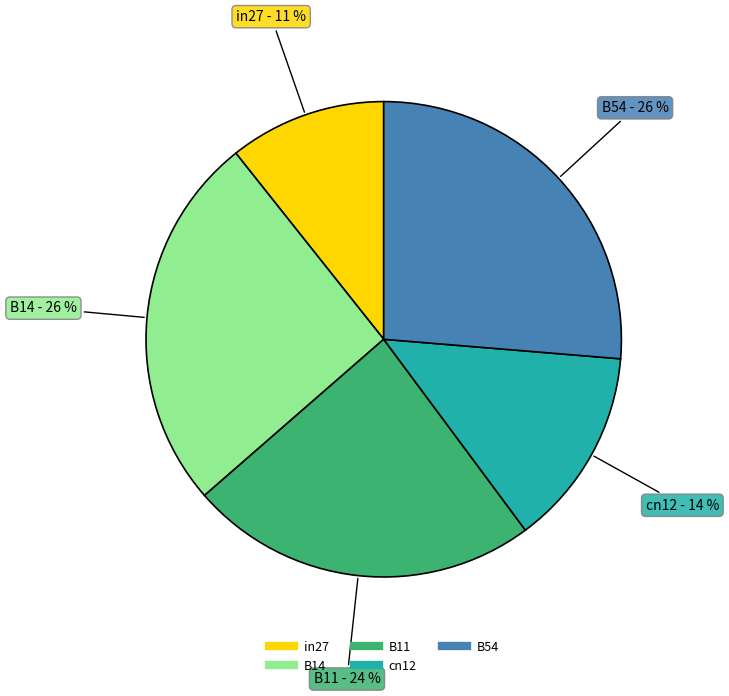

Combined, do cn12 and B11 account for over 50%?

No